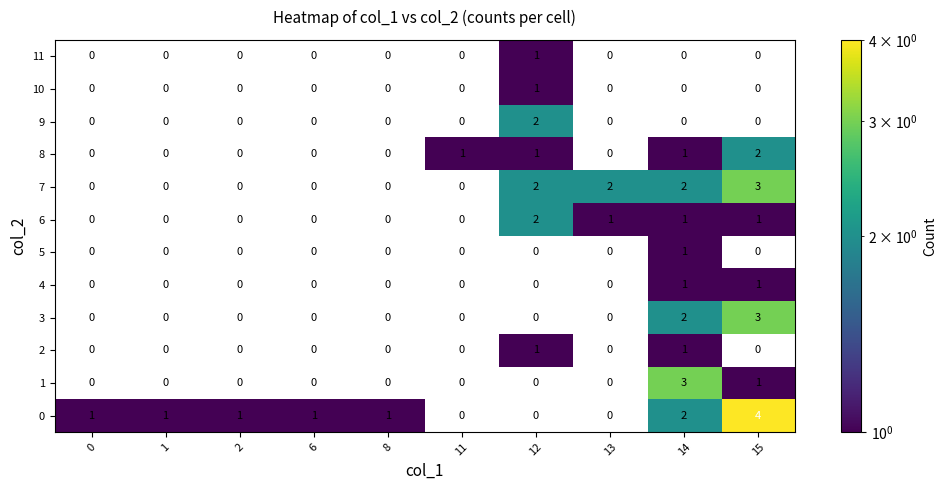

At which category does the chart reach its peak across all series?

15